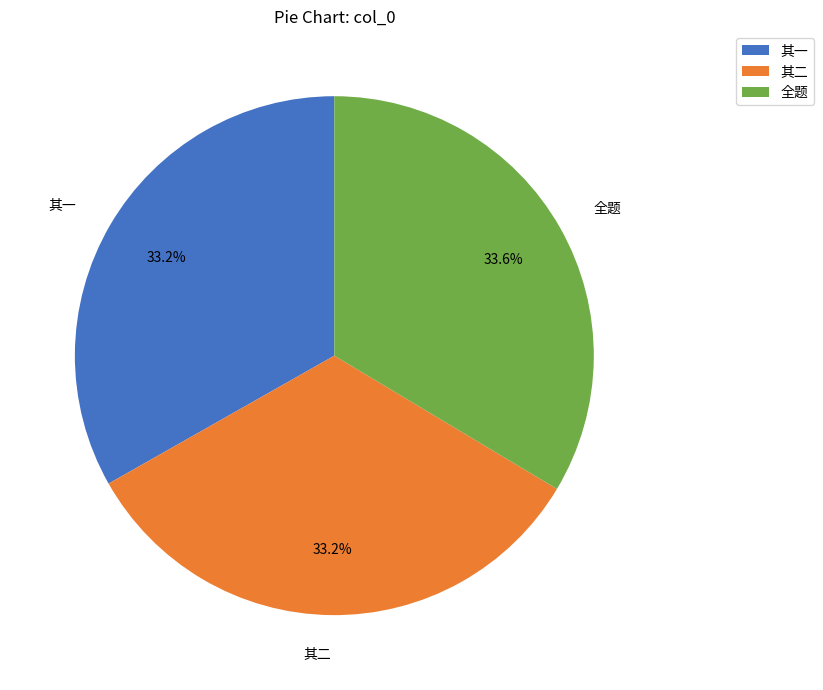

Combined, what portion of the pie is 其二 and 其一?

66.4%